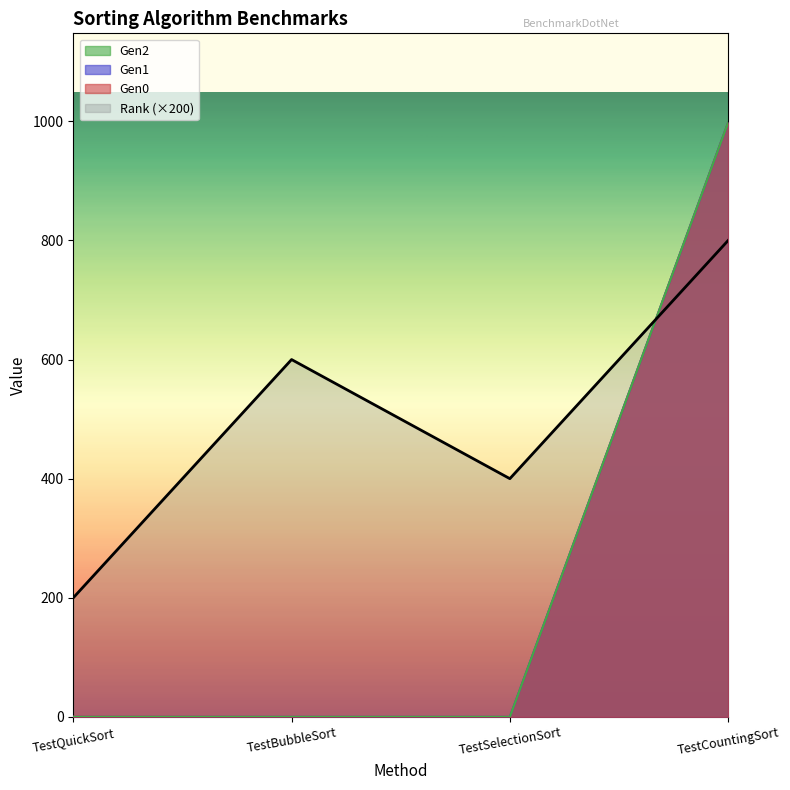

In Rank, how many points are lower than both neighbors (excluding endpoints)?

1